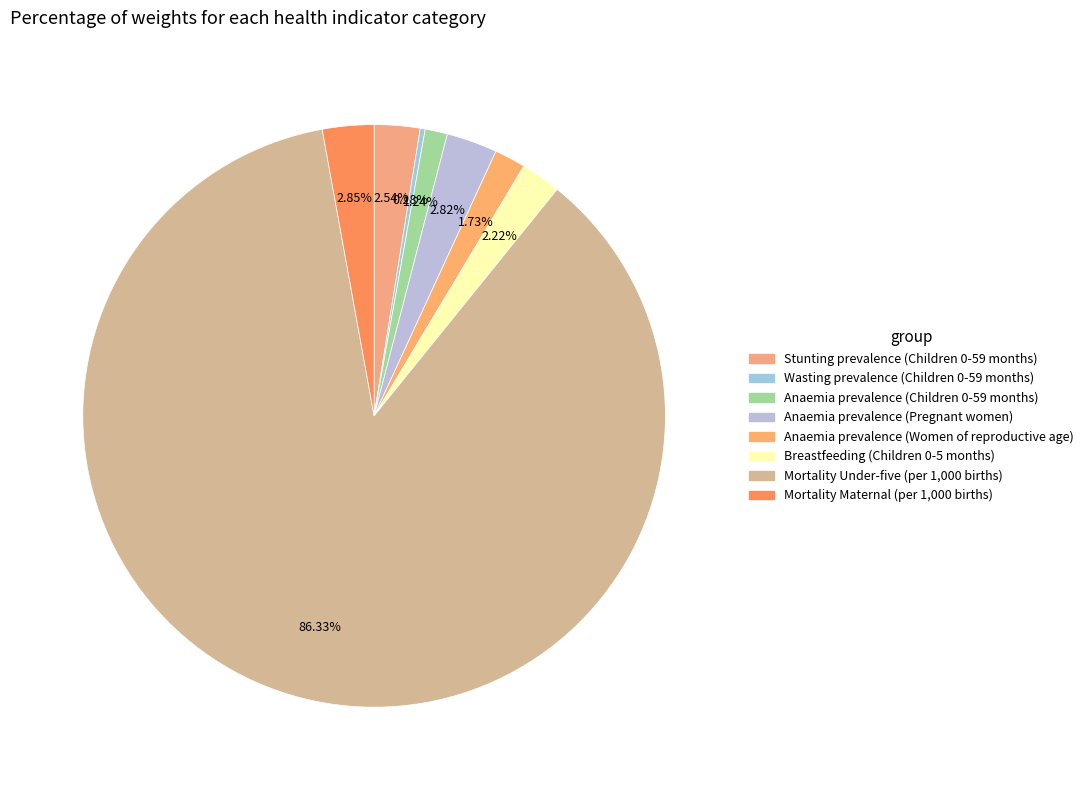

What portion of the pie excludes Mortality Under-five (per 1,000 births)?

13.7%